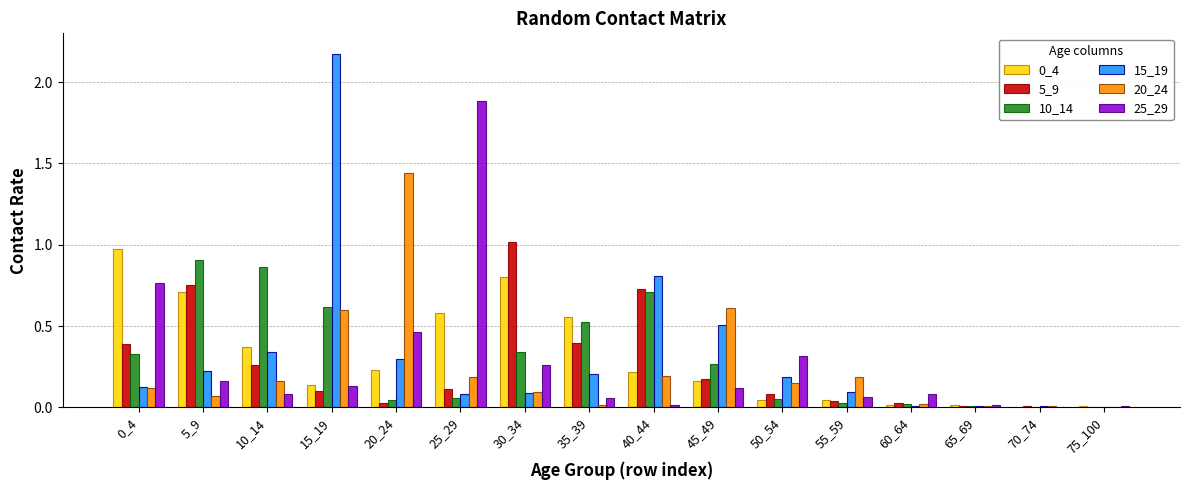

At which category is the sum across all series the highest?

15_19